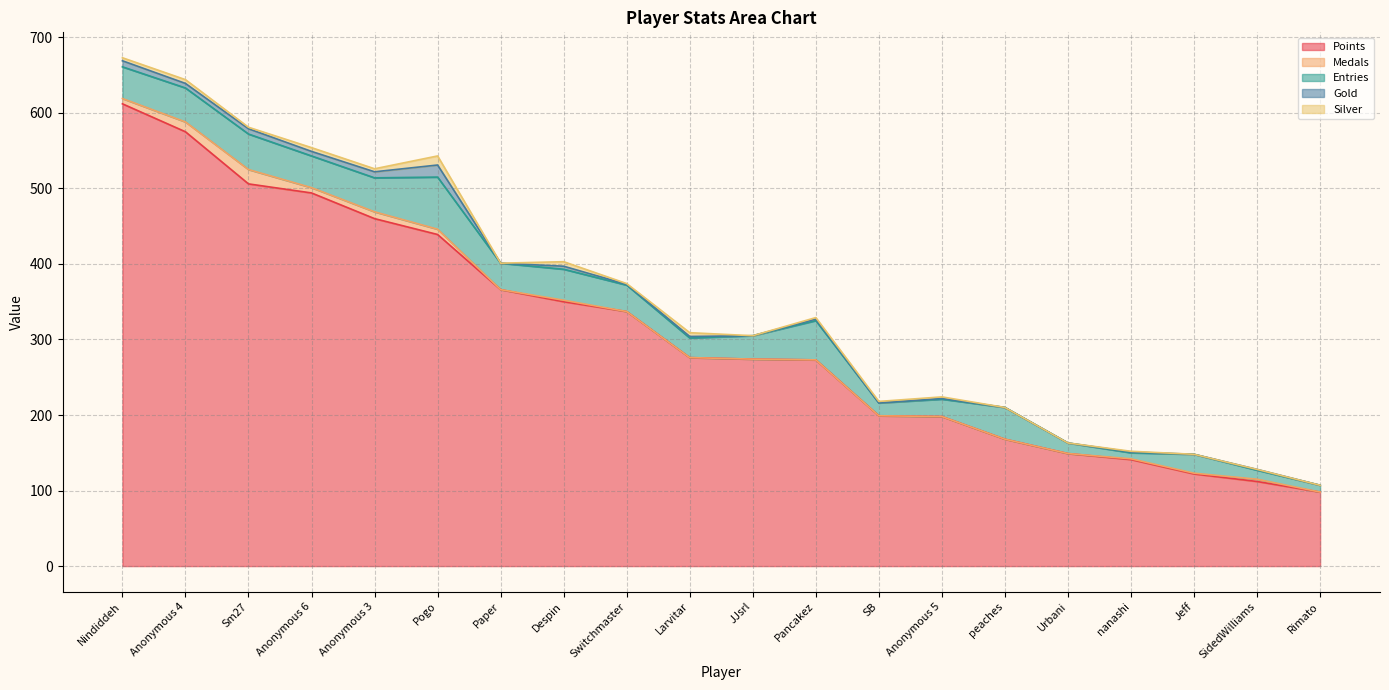

Which series has the largest total across all categories?

Points